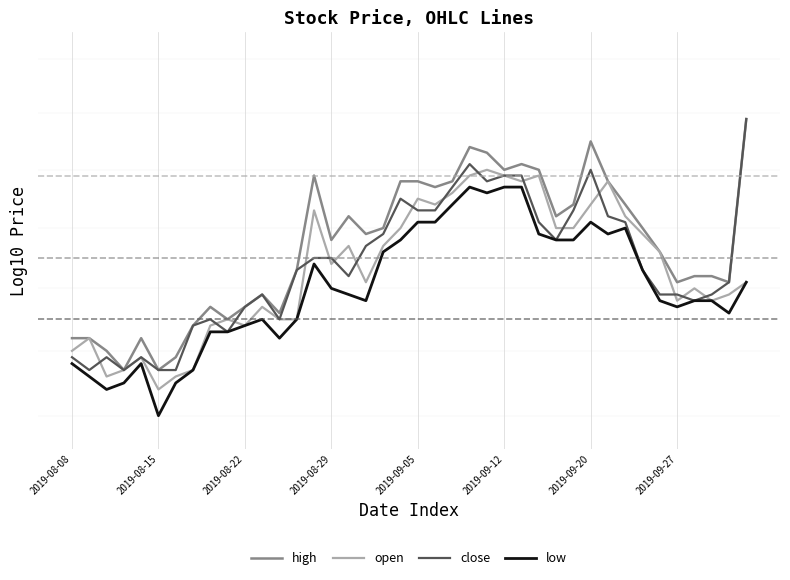

True or false: close and high intersect in this chart.

False